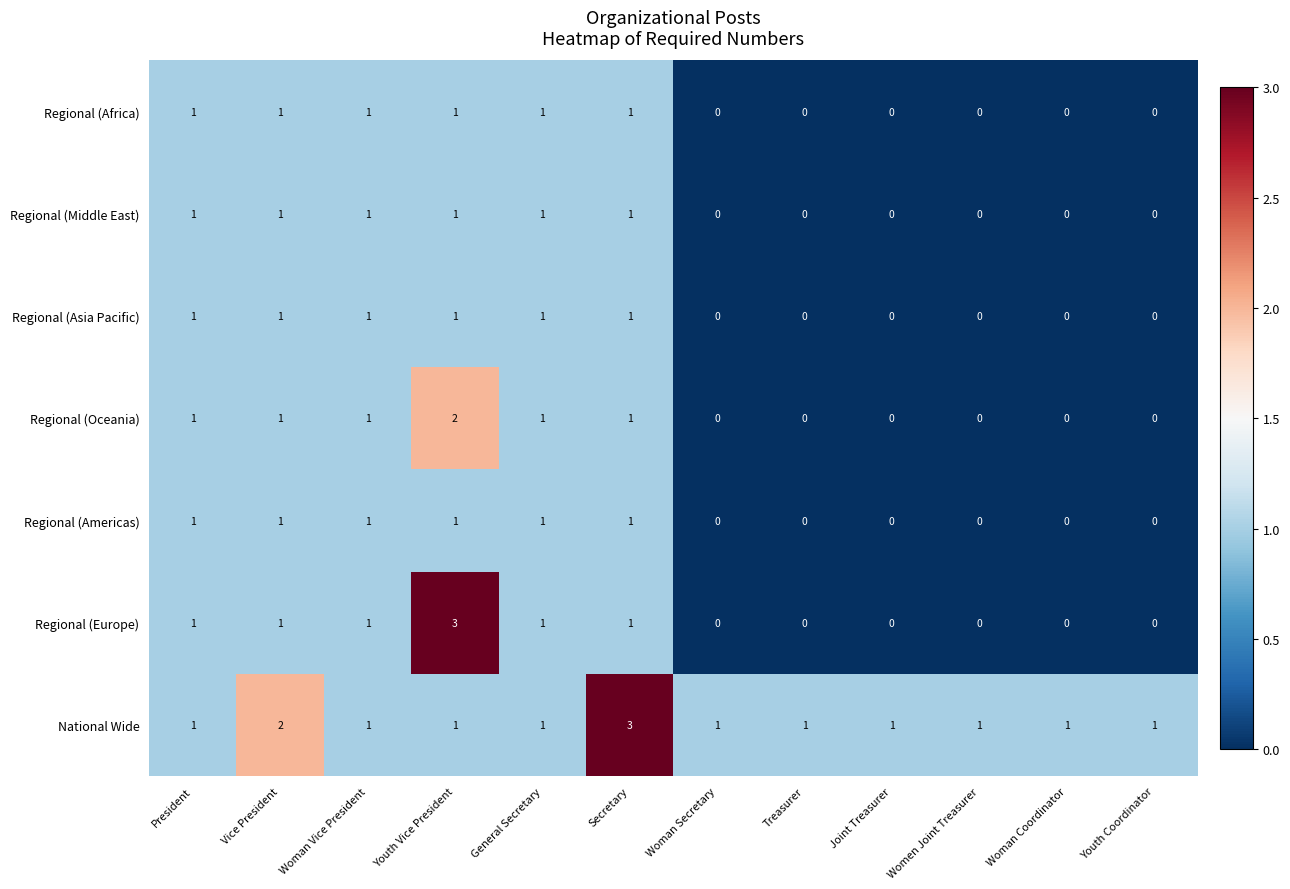

Where is National Wide nearest to the value 2?

Vice President